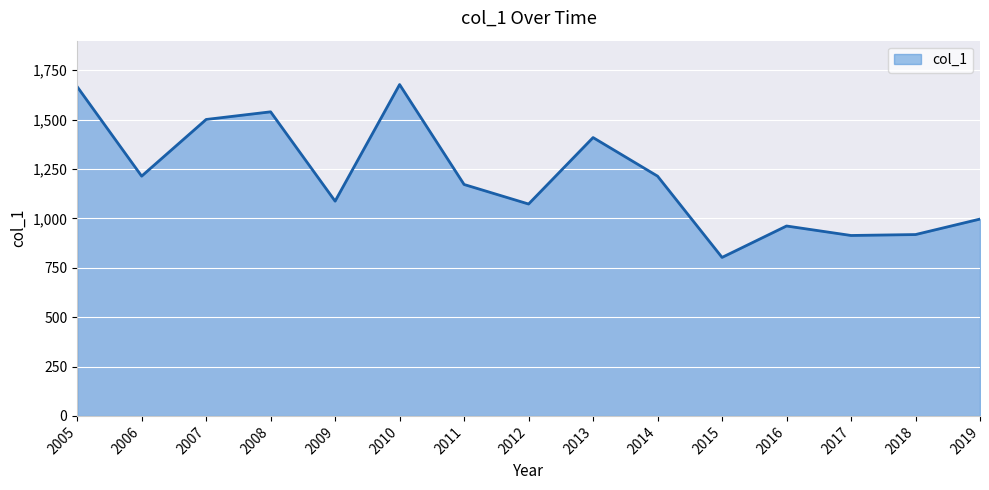

What is the smallest value displayed?

802.5